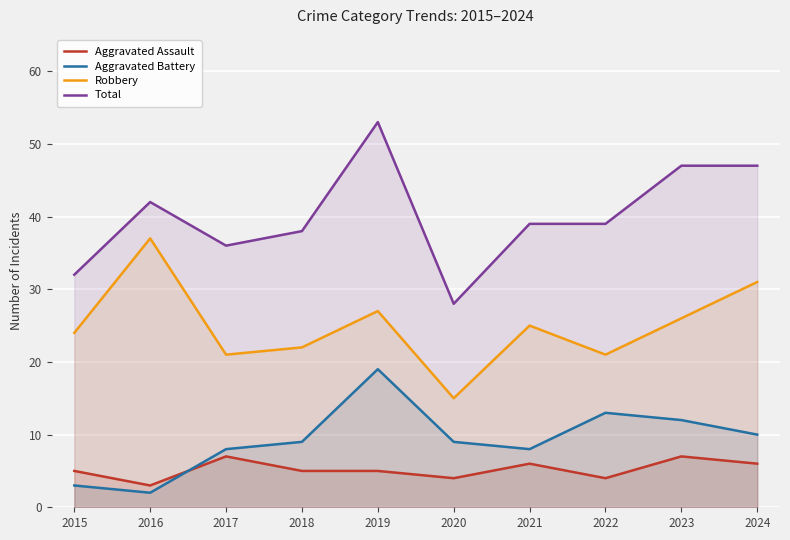

At how many categories does at least one series exceed 9?

10